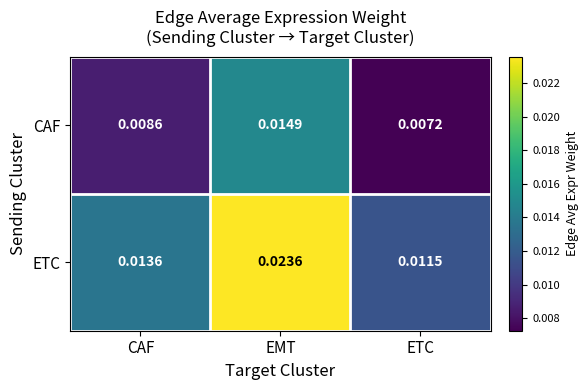

At CAF, list the series in order from smallest to largest.

CAF, ETC